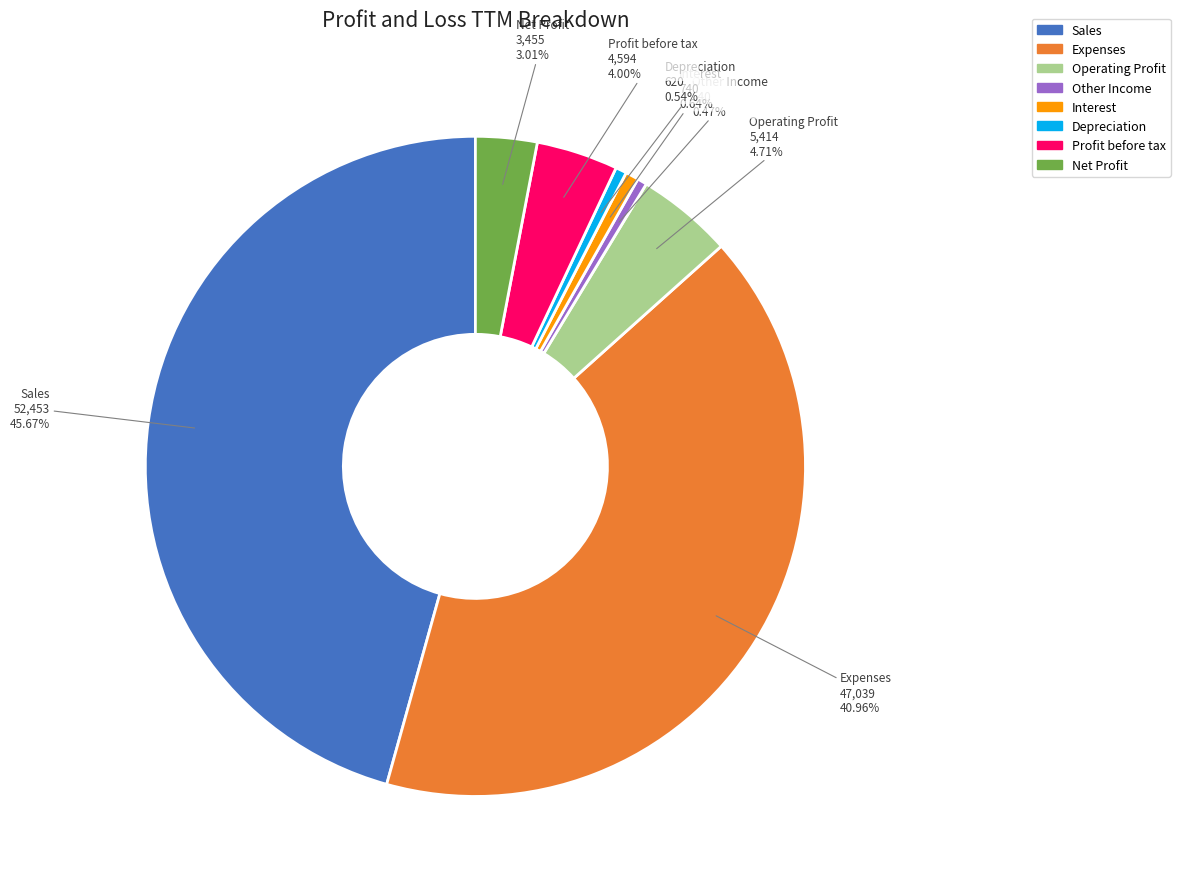

Does any single category account for the majority?

No